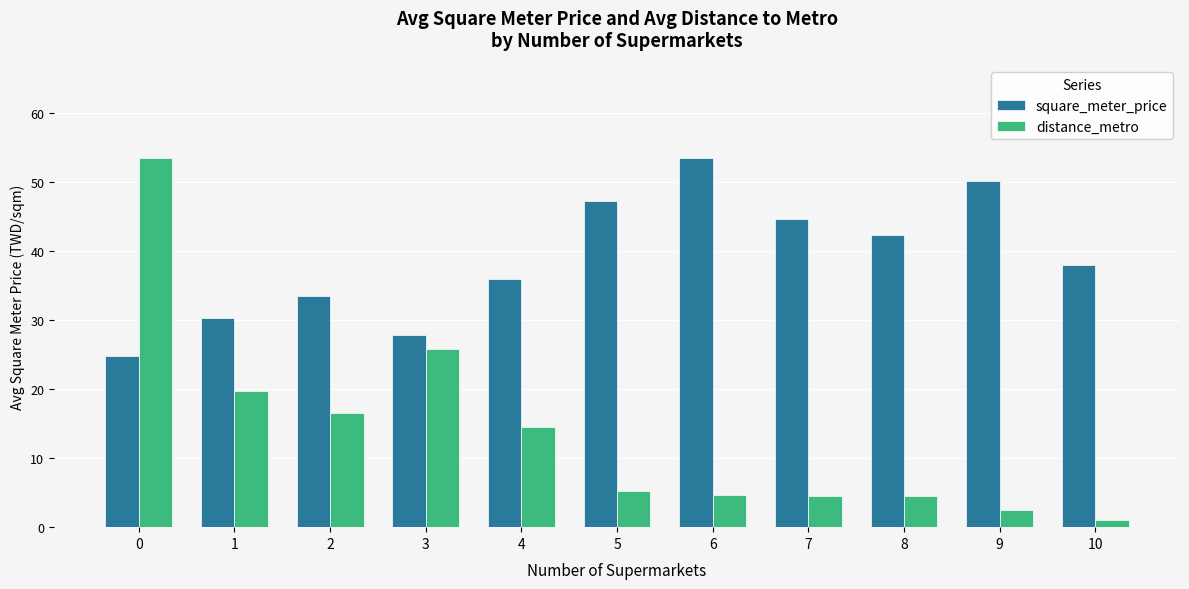

What is the highest value of the distance_metro series?

53.5